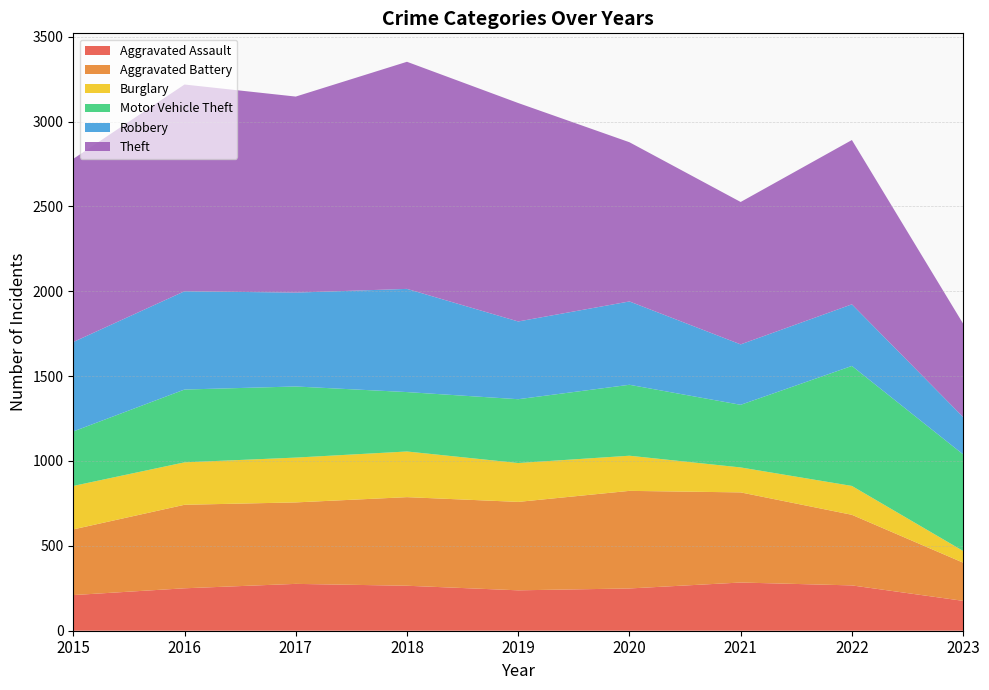

Reading left to right, transcribe all the data shown in this chart.

Aggravated Assault: 210	250	276	265	238	249	284	267	176
Aggravated Battery: 387	492	480	522	521	575	531	416	225
Burglary: 256	250	264	269	229	207	147	170	69
Motor Vehicle Theft: 321	429	419	350	376	418	369	707	569
Robbery: 527	579	553	608	458	491	356	363	220
Theft: 1079	1218	1155	1338	1287	938	839	968	550